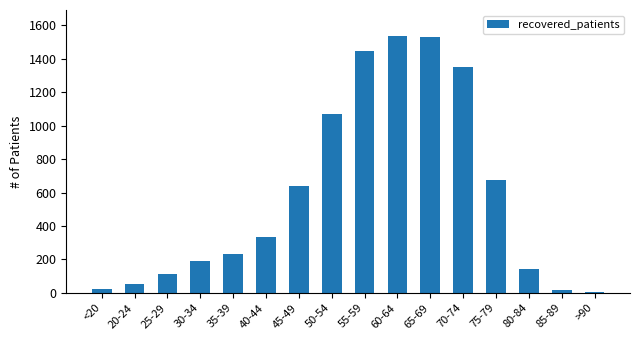

Does the chart contain stacked bars?

No